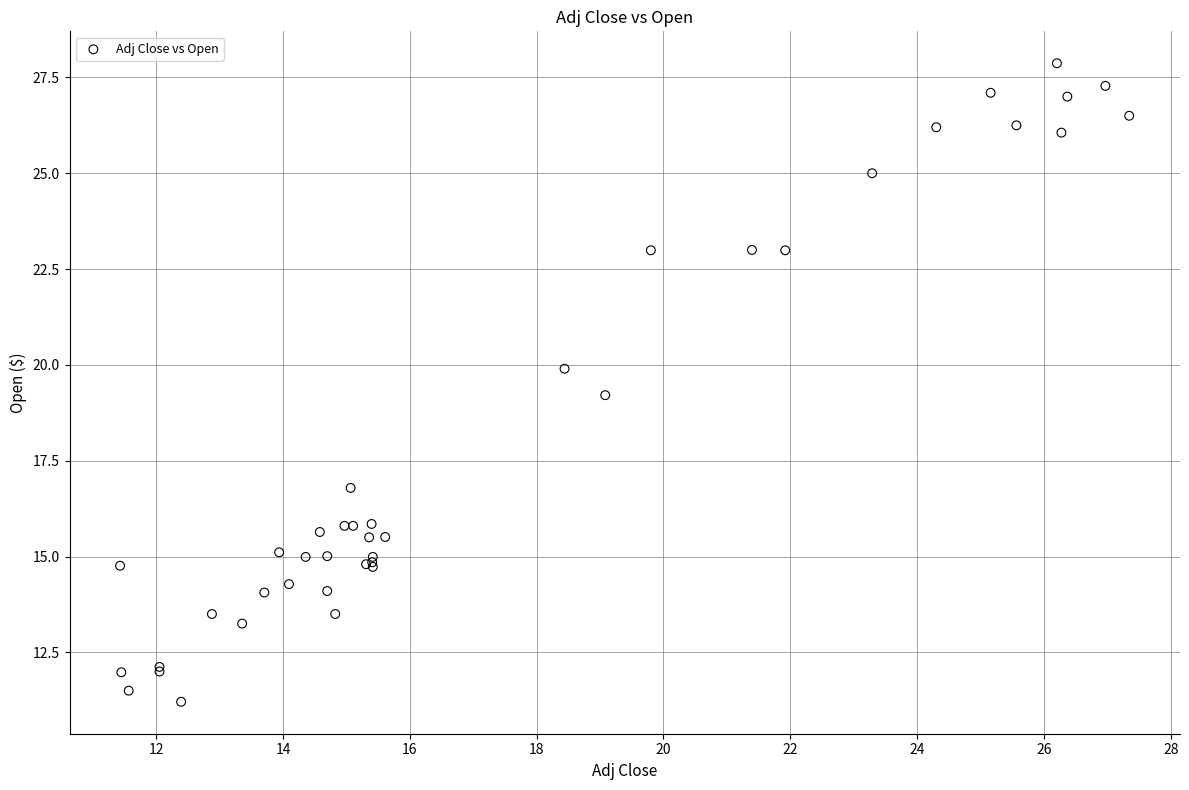

What Y value in the scatter plot is closest to 19?

19.2